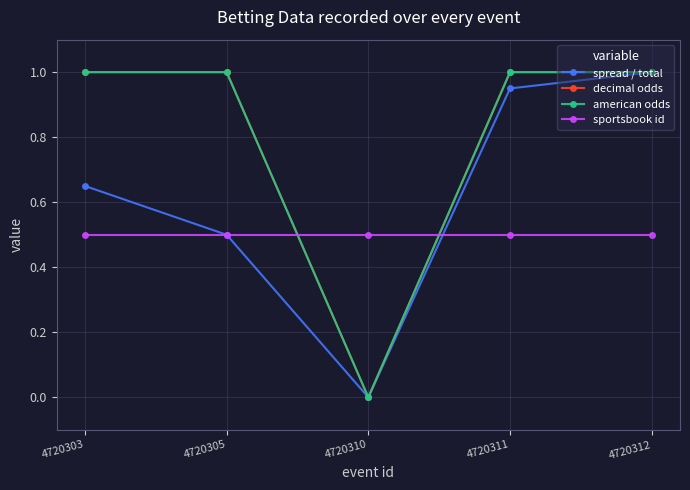

The sportsbook id series shows 0.2 at 4720305. True or false?

False